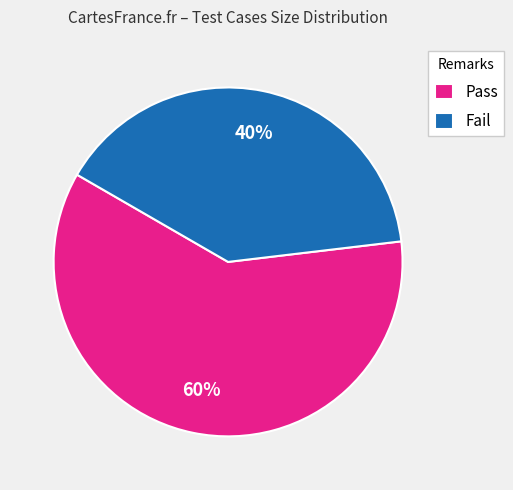

To the nearest percent, what portion does Fail represent?

40%